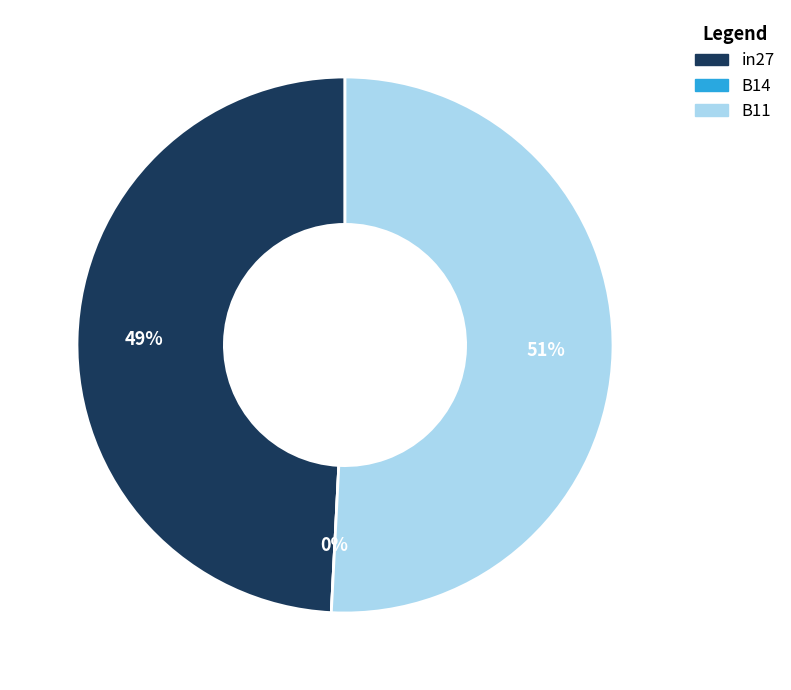

What is the largest slice in the pie chart?

B11